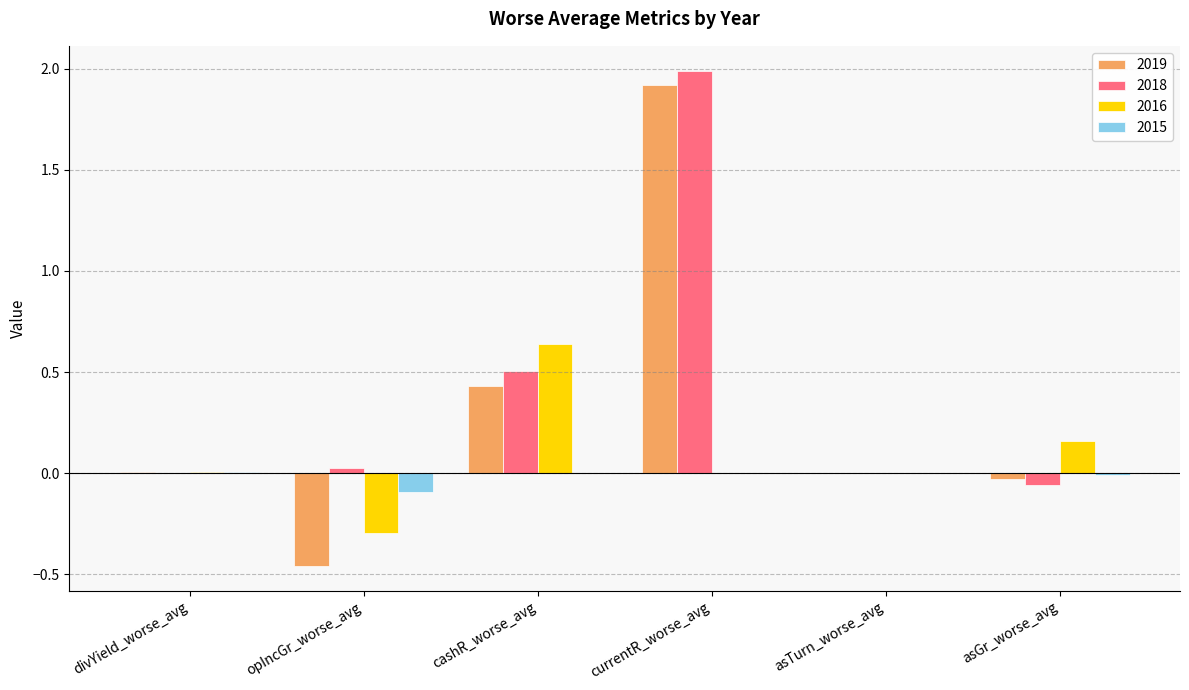

Between cashR_worse_avg and asTurn_worse_avg, which series saw the biggest shift?

2016